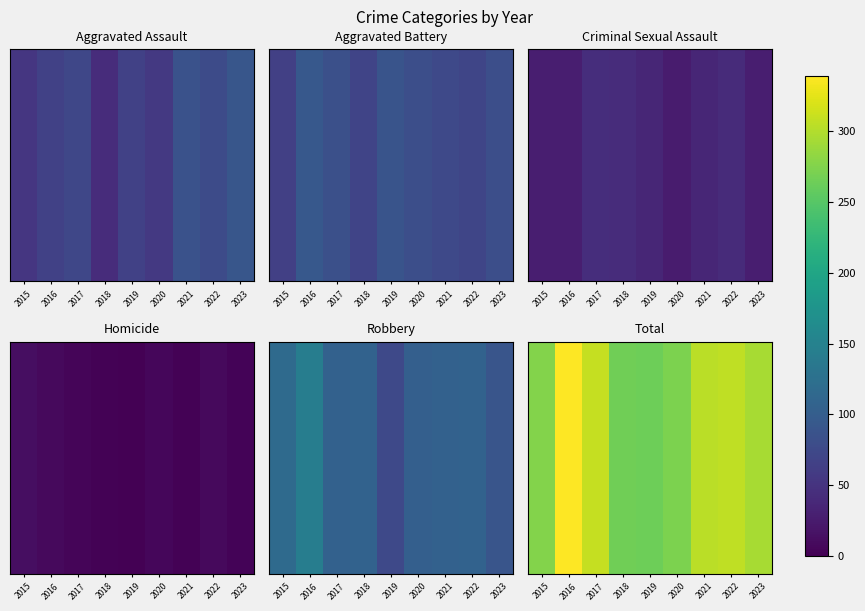

Reading right to left, list all the values displayed in this chart.

295	306	304	272	264	265	309	339	276